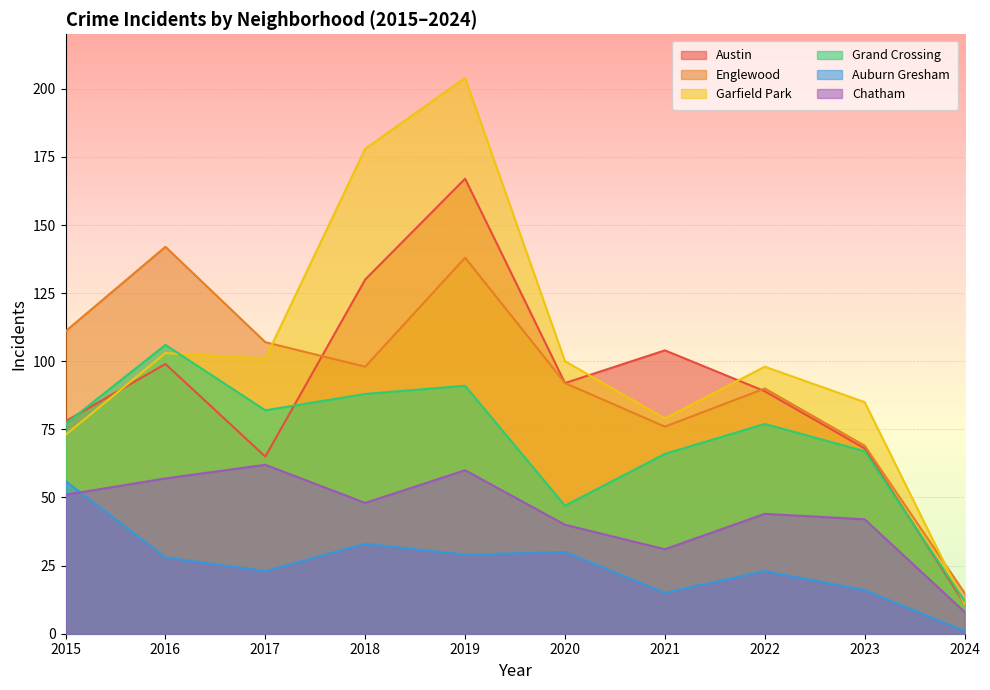

How many interior local peaks does the Grand Crossing series have?

3